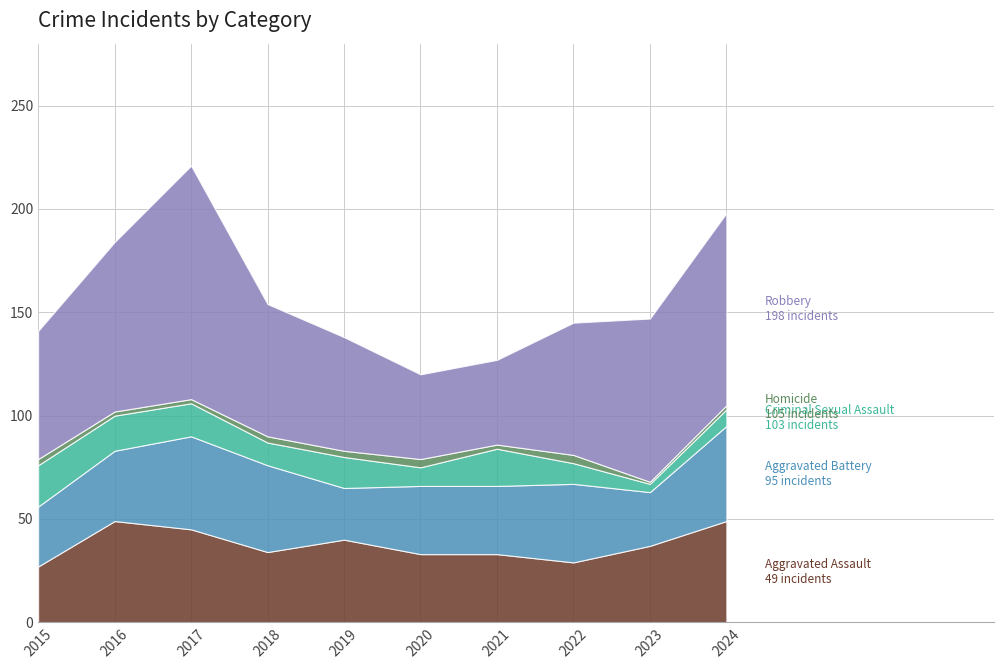

At how many categories does at least one series exceed 49?

8